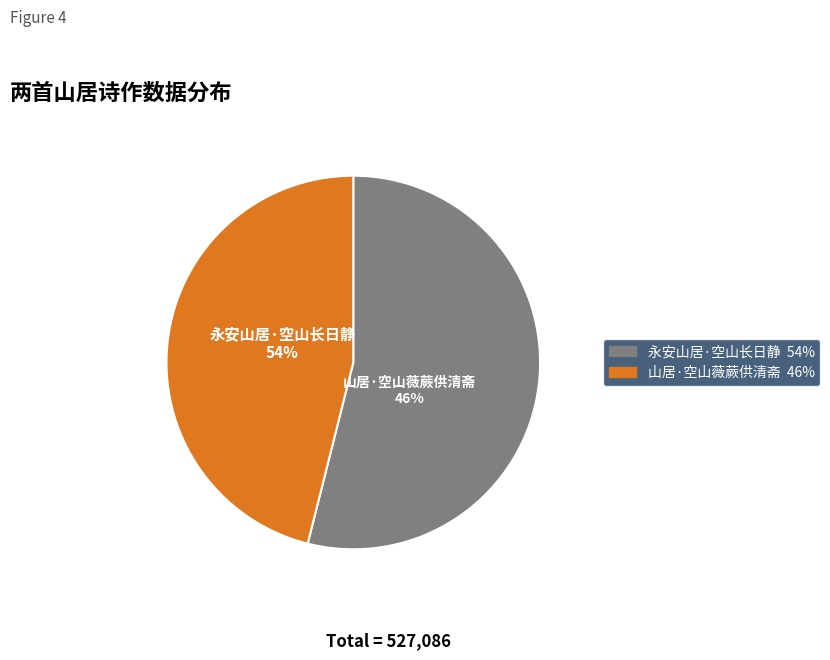

How many segments does this pie chart have?

2